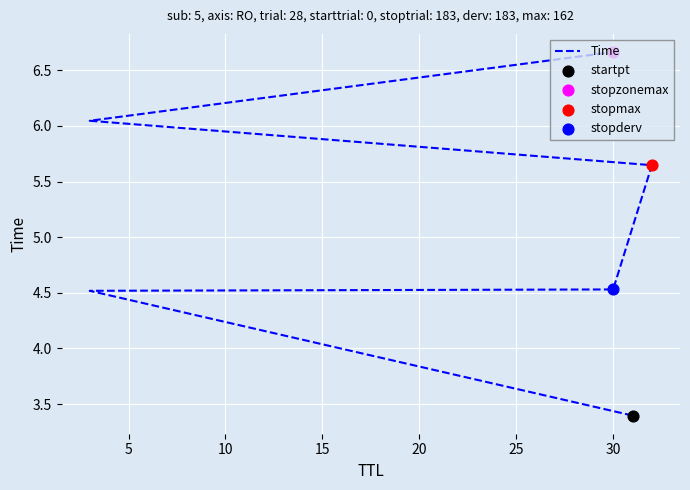

What is the ratio of the value at 10 to the value at 15?

0.8